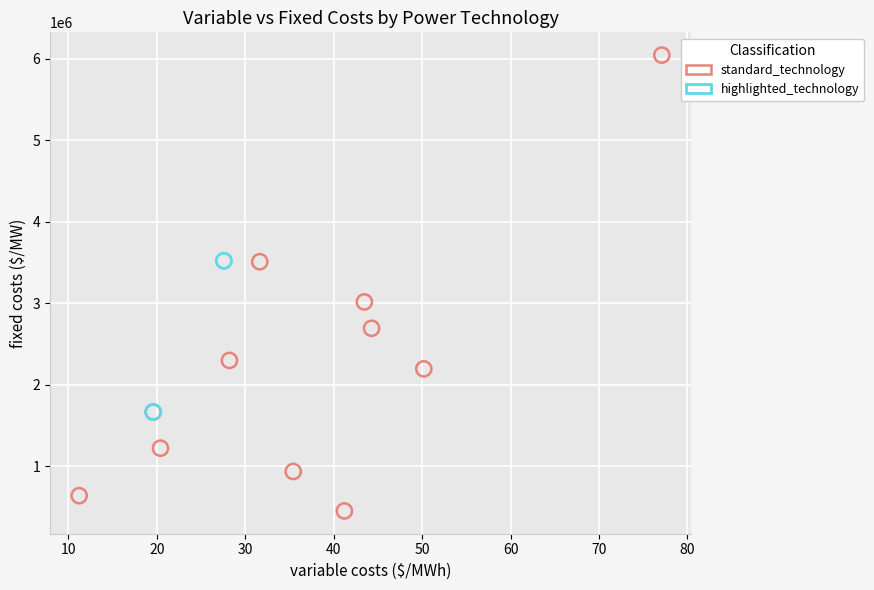

Which series has the largest Y range (max minus min)?

standard_technology